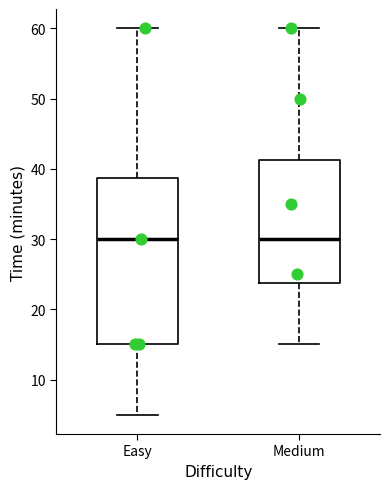

Where is the lower edge of the box for Easy on the y-axis? The values are not printed on the chart, so give them approximately, as read against the axis.

15